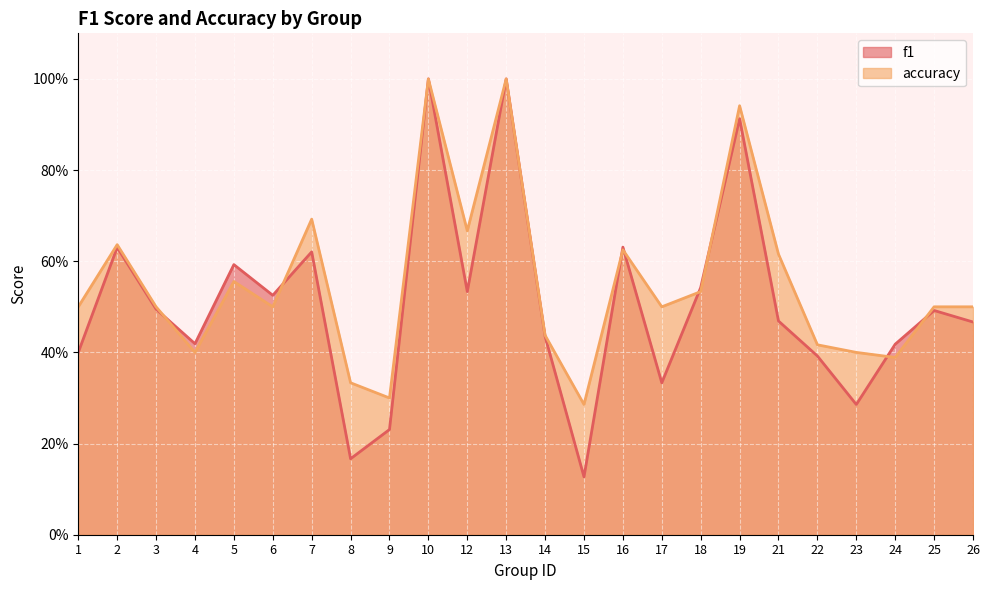

True or false: f1 has more than 0 points higher than both neighbors.

True